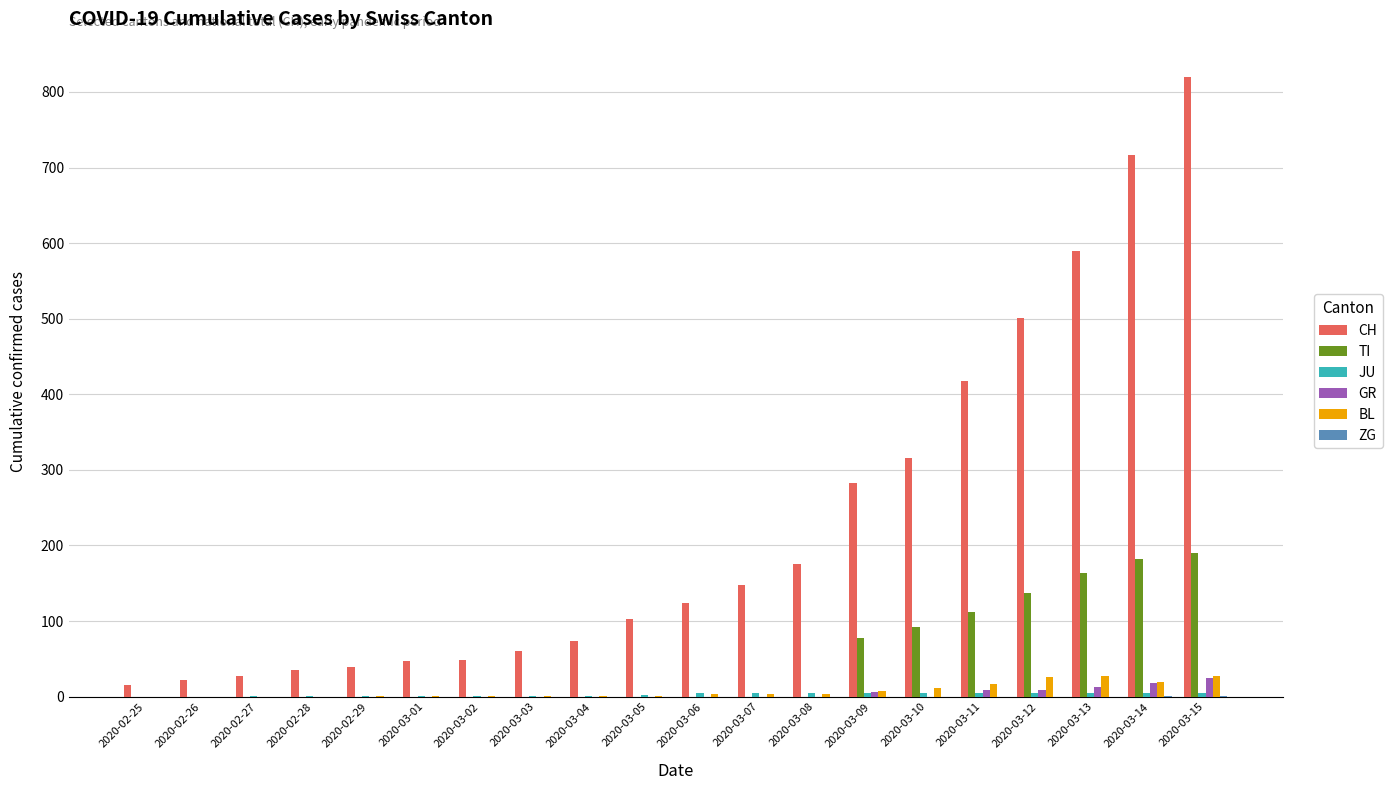

Which series has the largest range (max minus min)?

CH